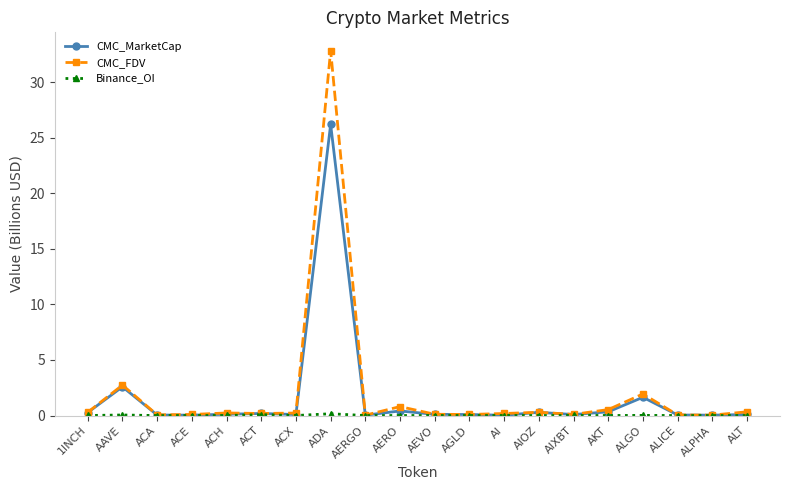

Which series has the widest spread of values?

CMC_FDV